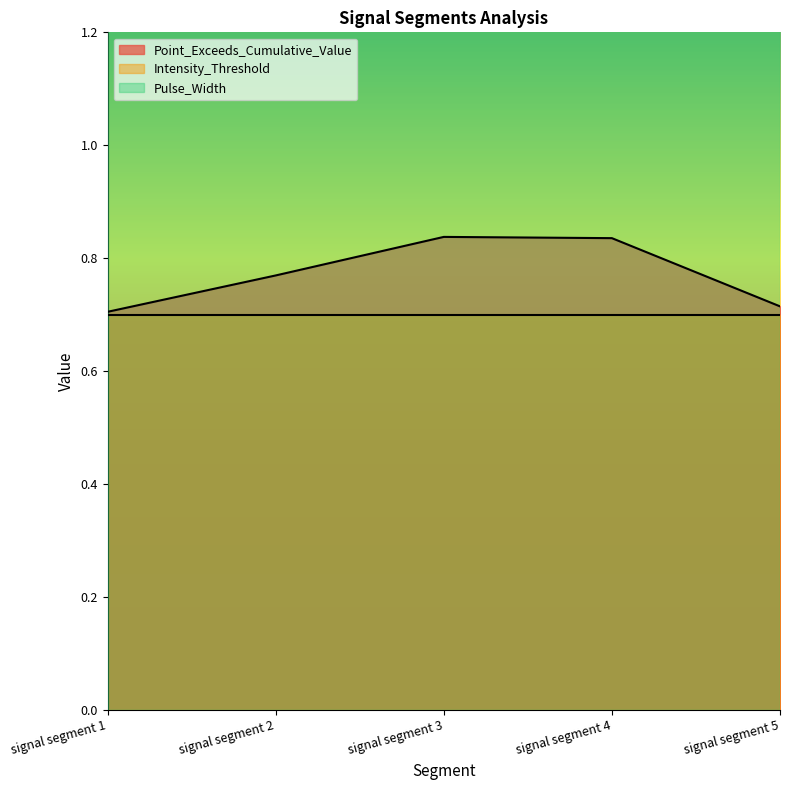

The Point_Exceeds_Cumulative_Value series shows 0.4 at signal segment 2. True or false?

False